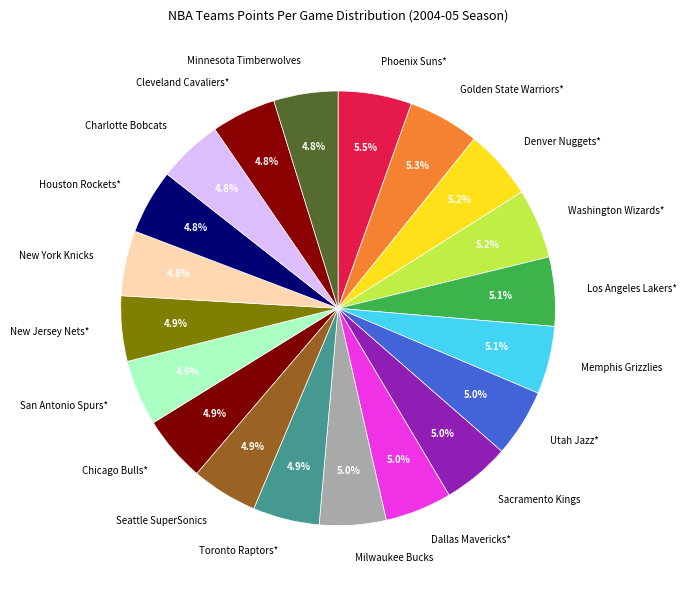

What percentage is the Houston Rockets* slice, to the nearest percent?

5%